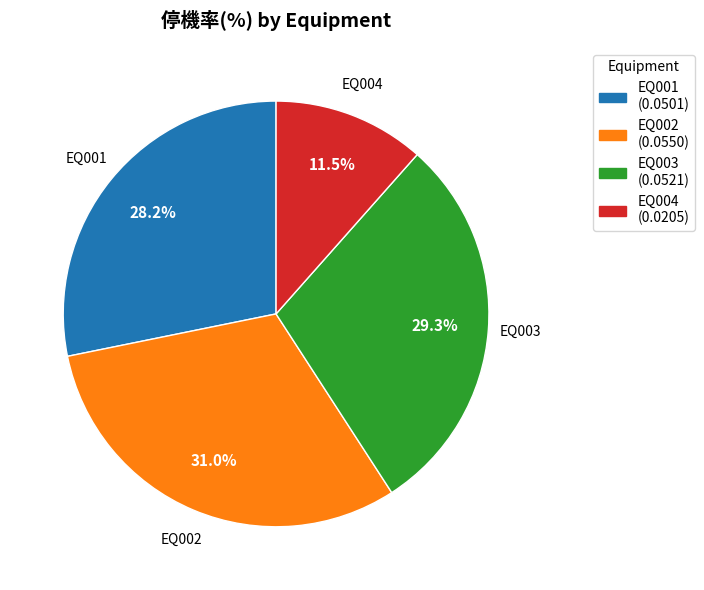

What is the smallest slice in the pie chart?

EQ004